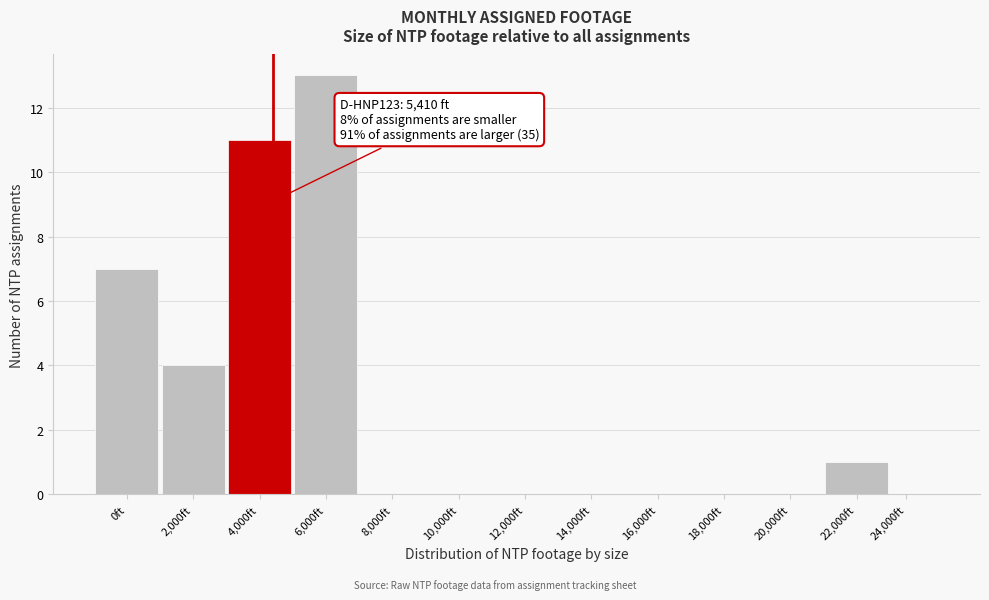

Reading right to left, list all the values displayed in this chart.

24,000ft=0	22,000ft=1	20,000ft=0	18,000ft=0	16,000ft=0	14,000ft=0	12,000ft=0	10,000ft=0	8,000ft=0	6,000ft=13	4,000ft=11	2,000ft=4	0ft=7